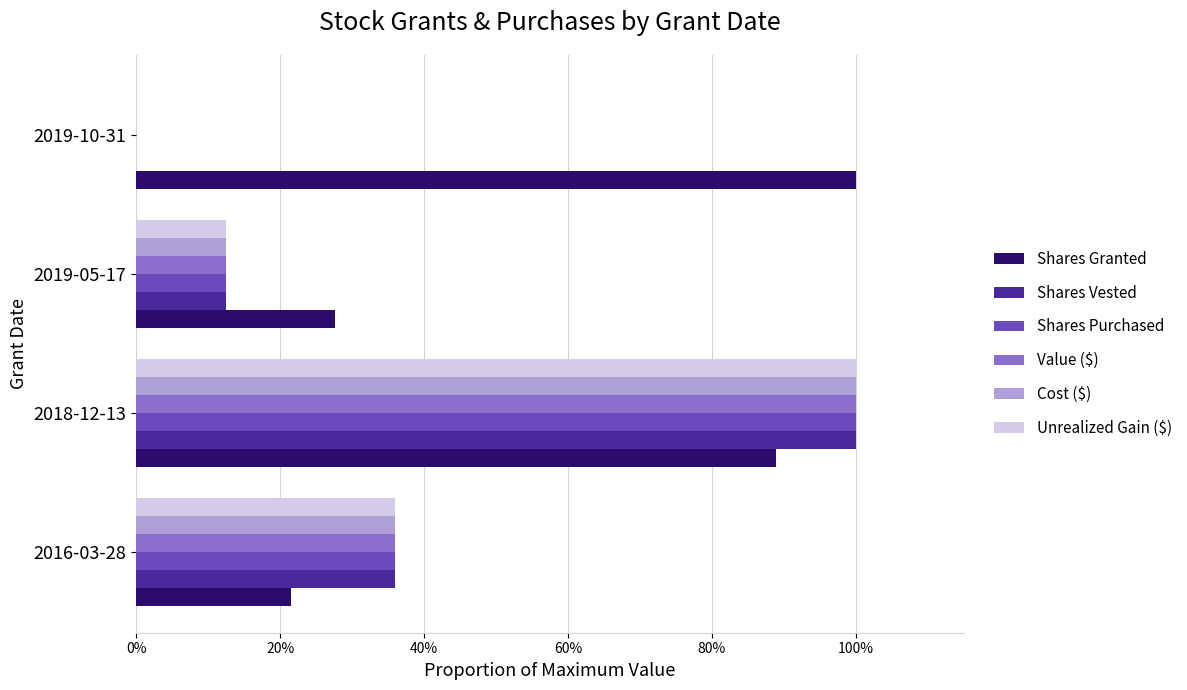

Which series has the largest total across all categories?

Shares Granted